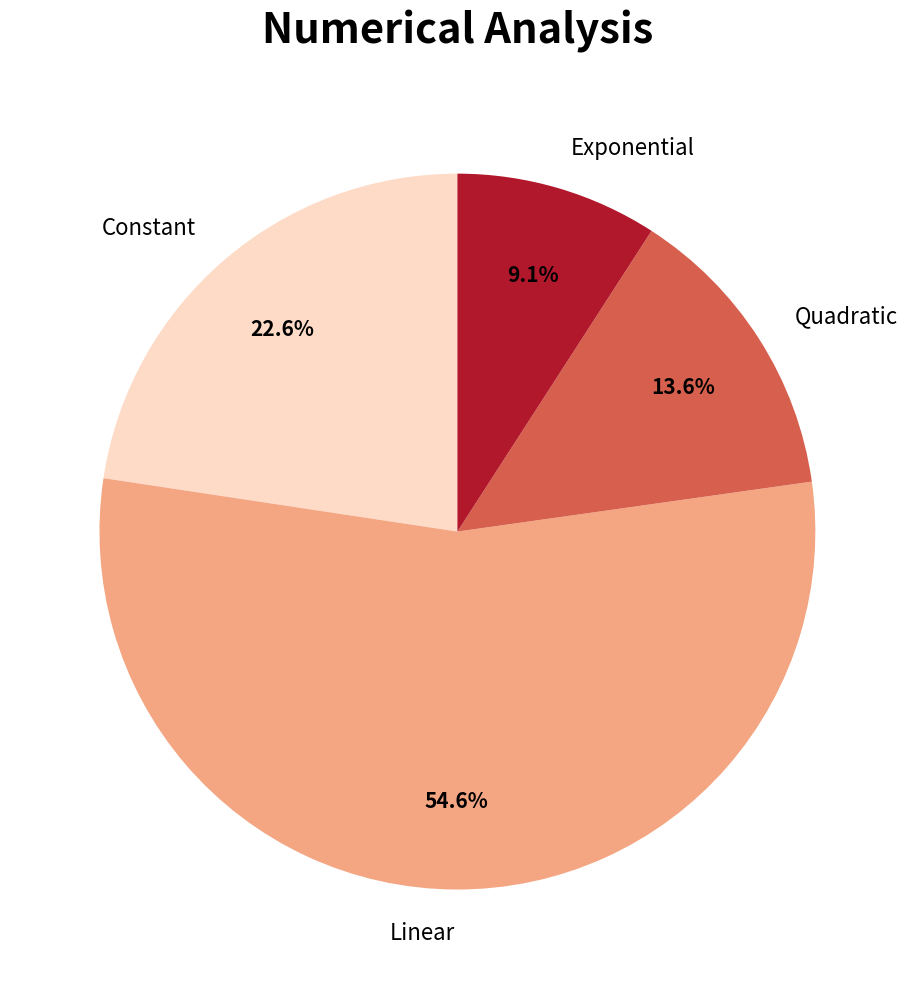

Which slice represents more than half of the pie?

Linear